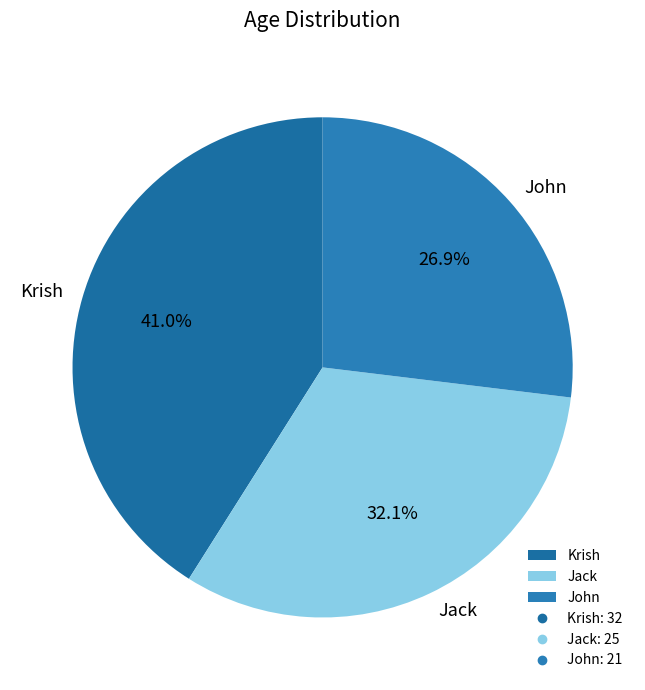

Does any single category account for the majority?

No